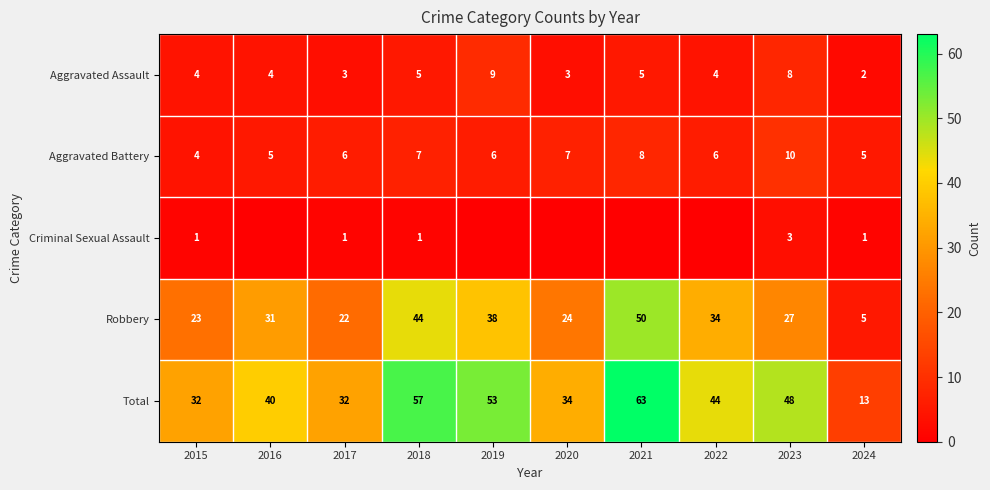

What is the difference between the highest and lowest values at 2021?

63